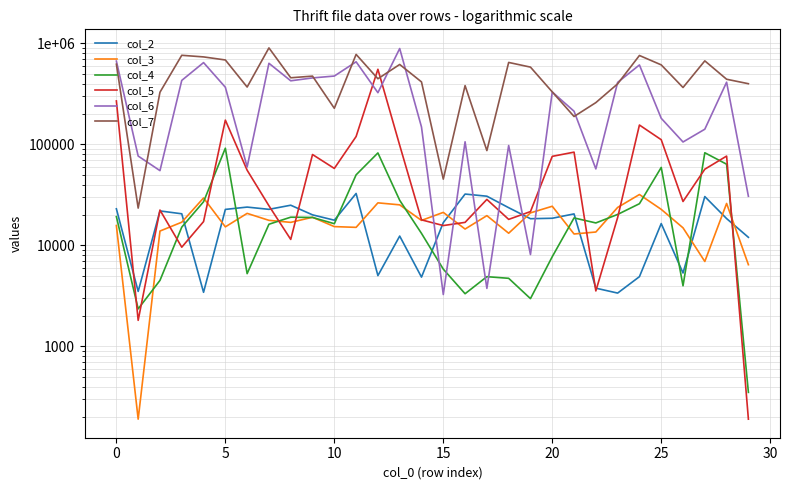

What is the difference between the maximum and second lowest values in the col_6 series?

887670